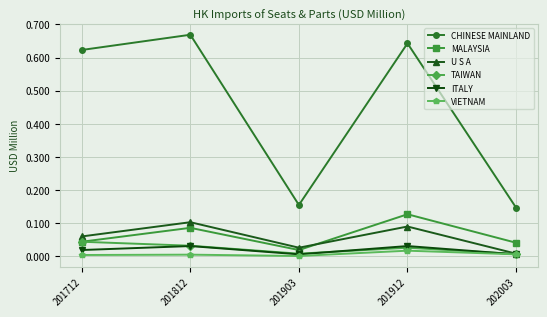

Is it true that ITALY equals 0.0 at 201812?

True